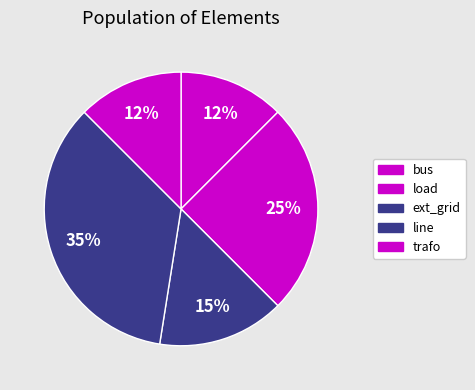

Rank the categories by value from lowest to highest.

bus, trafo, ext_grid, load, line